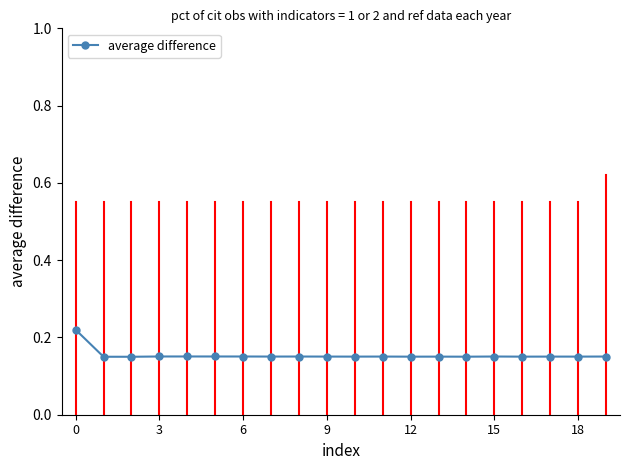

What is the sum of all values?

3.1